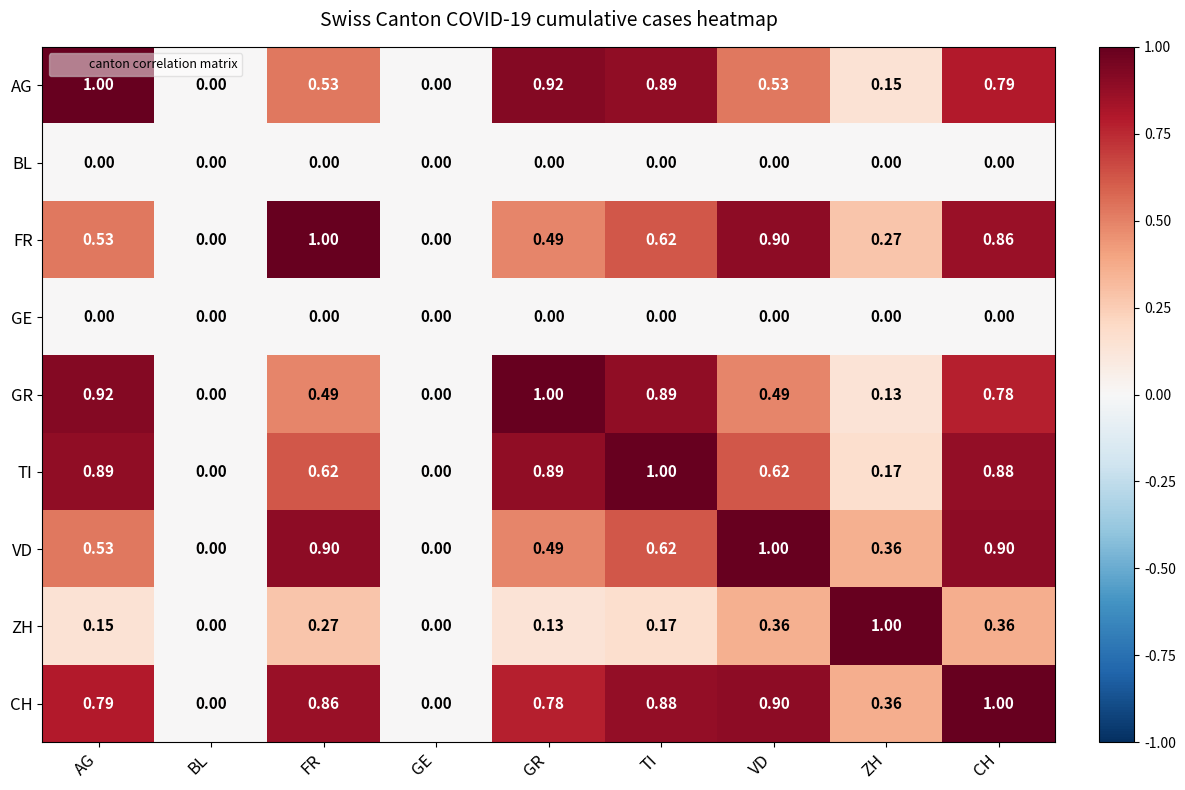

Which series has the largest total across all categories?

CH